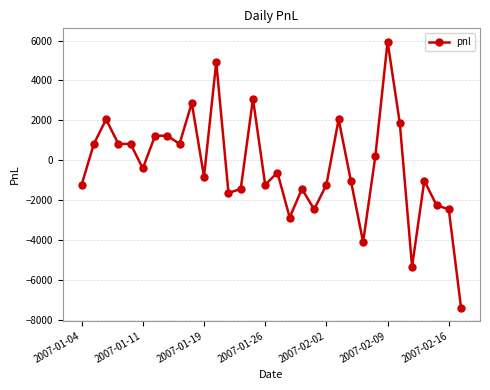

What is the sum of all values?

-10250